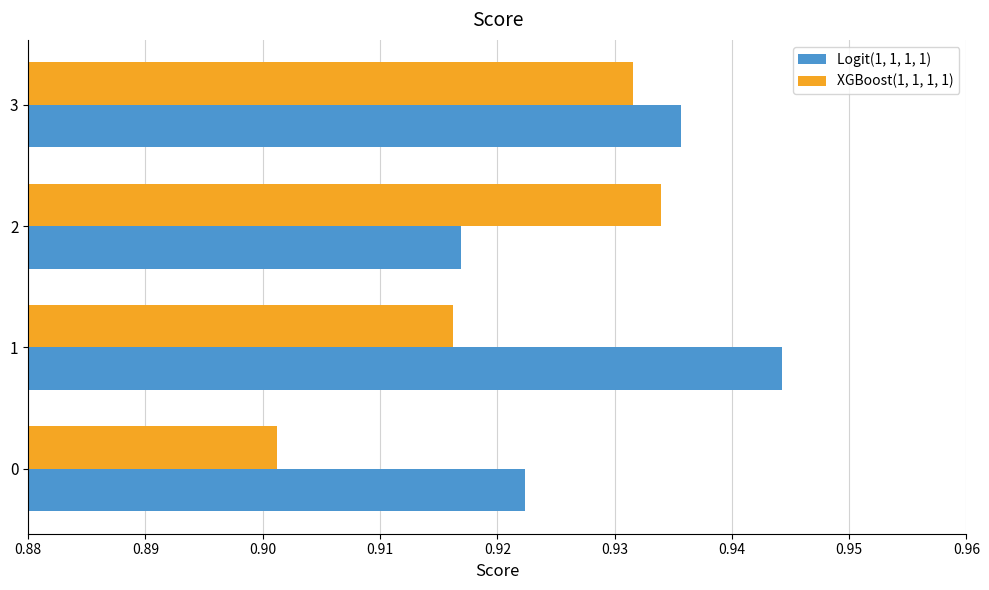

At which label does Logit(1, 1, 1, 1) reach its minimum?

2